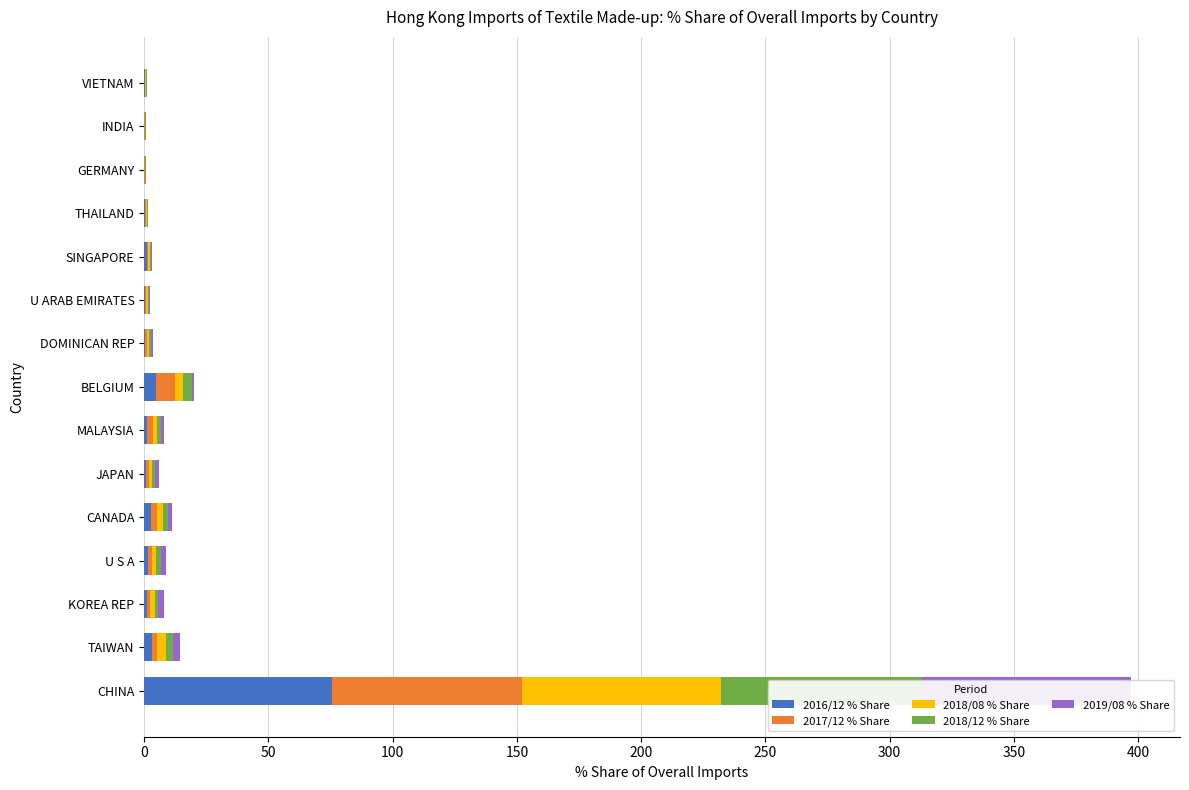

Does the chart contain any negative values?

No